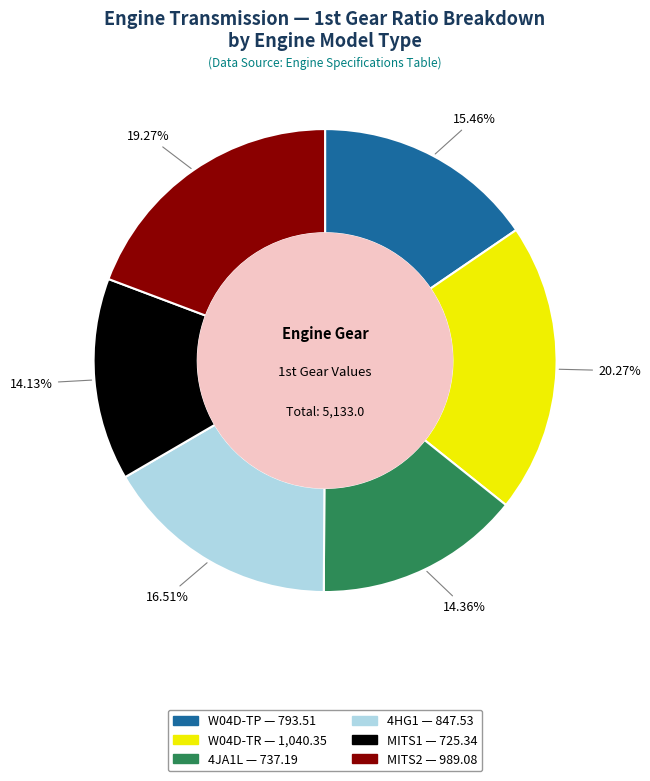

To the nearest percent, what is the difference between the MITS2 and 4JA1L slice percentages?

5%